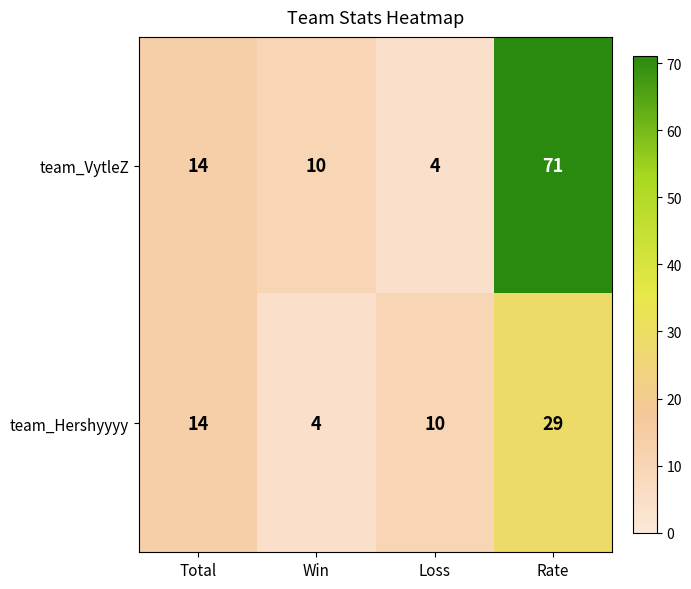

What is the difference between the maximum and minimum values in the team_Hershyyyy series?

25